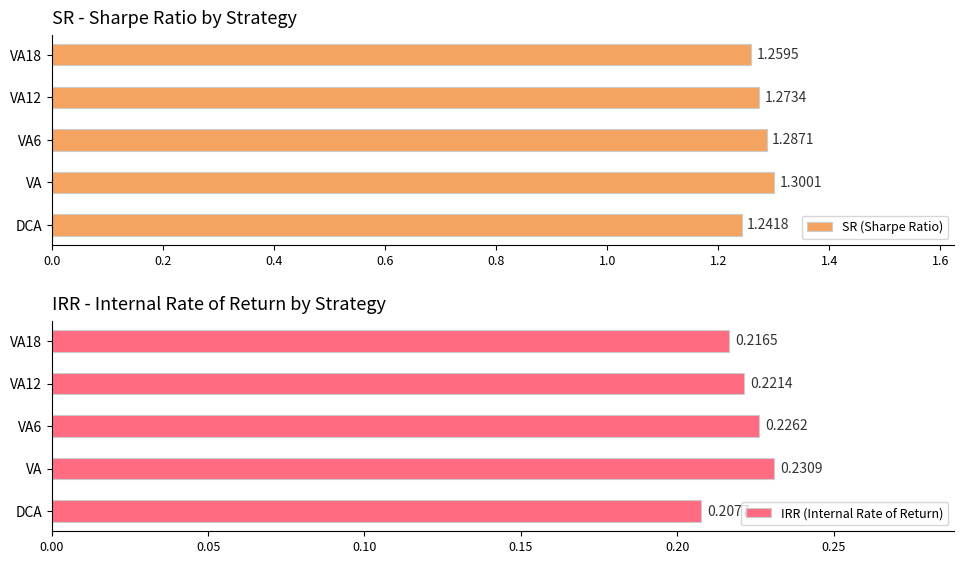

Rank the categories by SR (Sharpe Ratio) value from highest to lowest.

VA, VA6, VA12, VA18, DCA